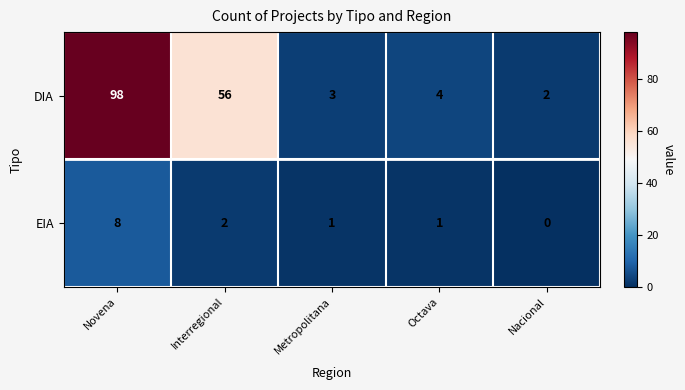

Which series has the widest spread of values?

DIA